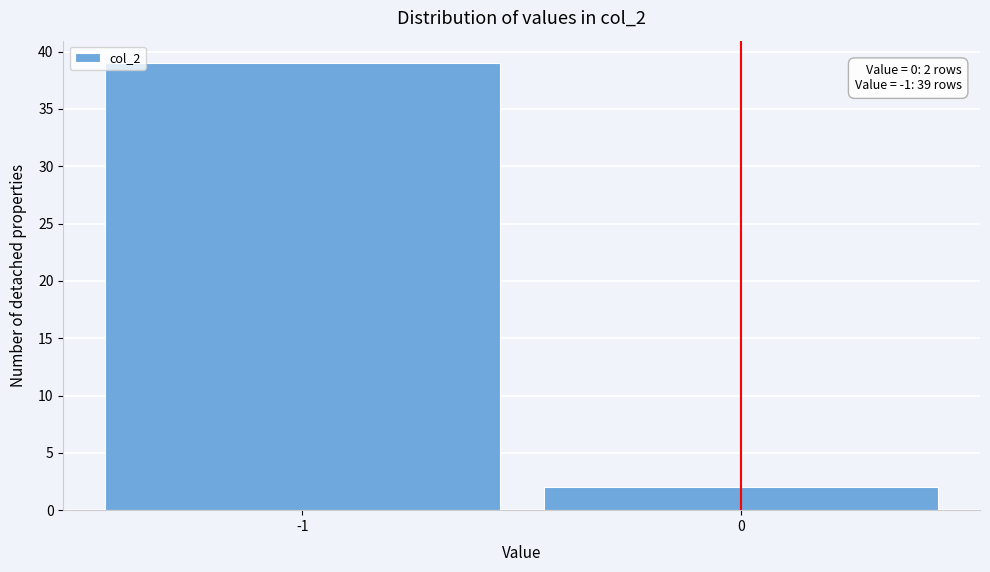

Reading left to right, what are all the values shown in this chart?

39	2